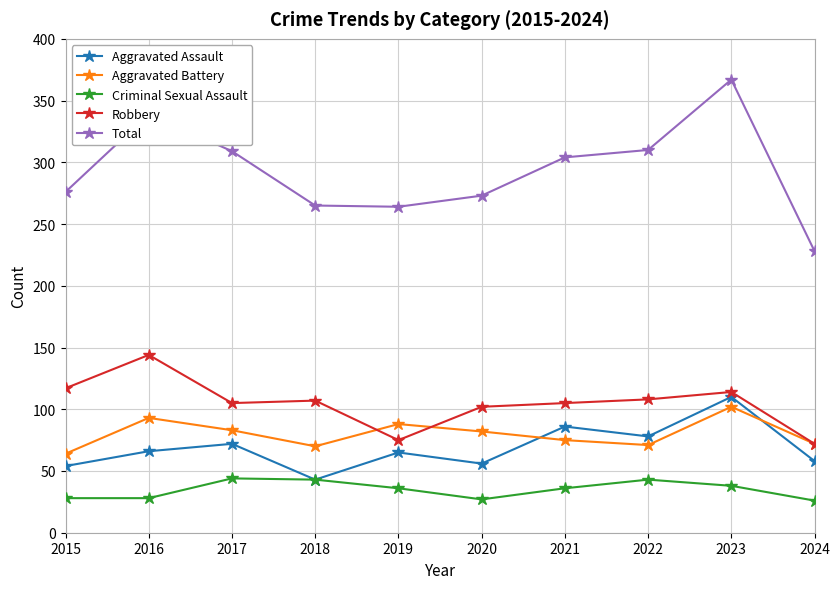

Which category has the highest value in the Total series?

2023